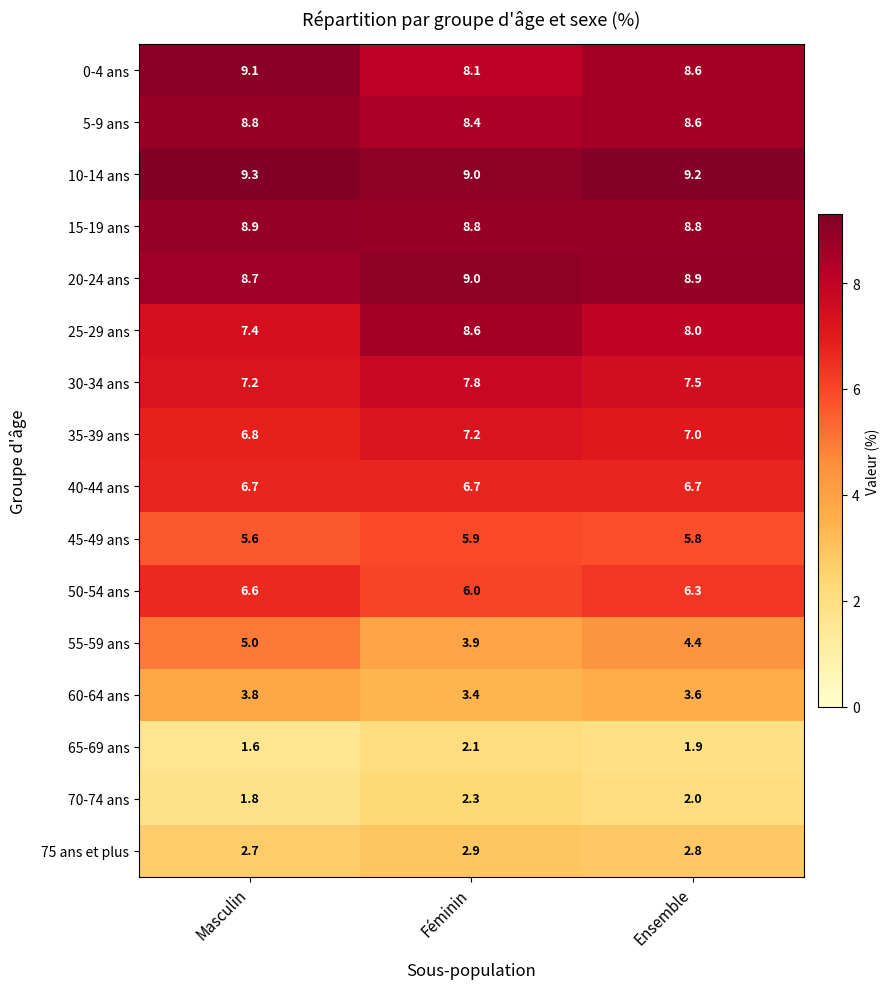

At how many categories does at least one series exceed 4?

3